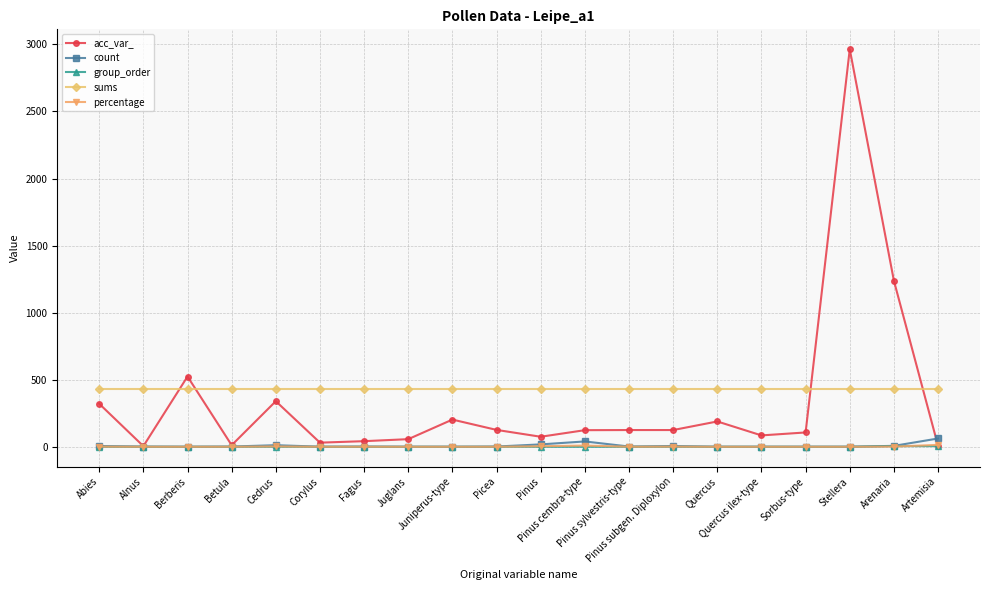

Is it true that acc_var_ equals 307.2 at Berberis?

False